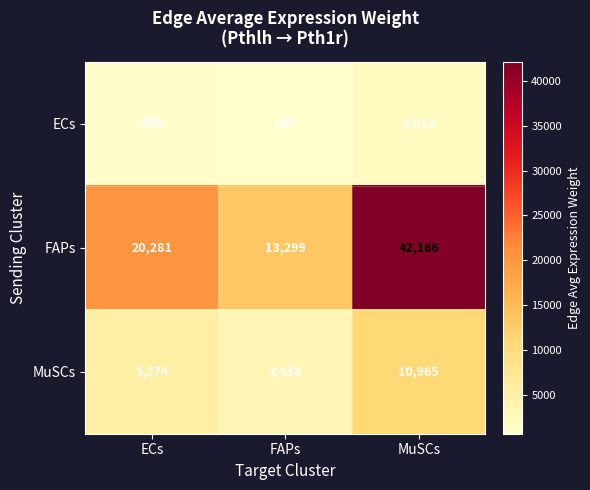

At MuSCs, list the series in order from smallest to largest.

ECs, MuSCs, FAPs